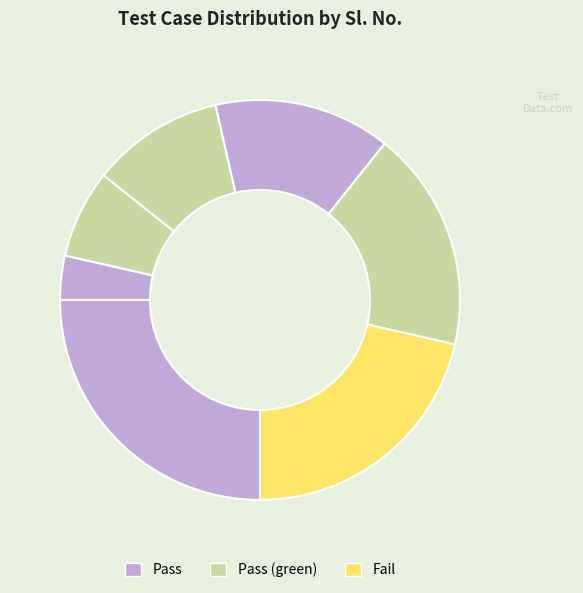

How many slices are in this pie chart?

7